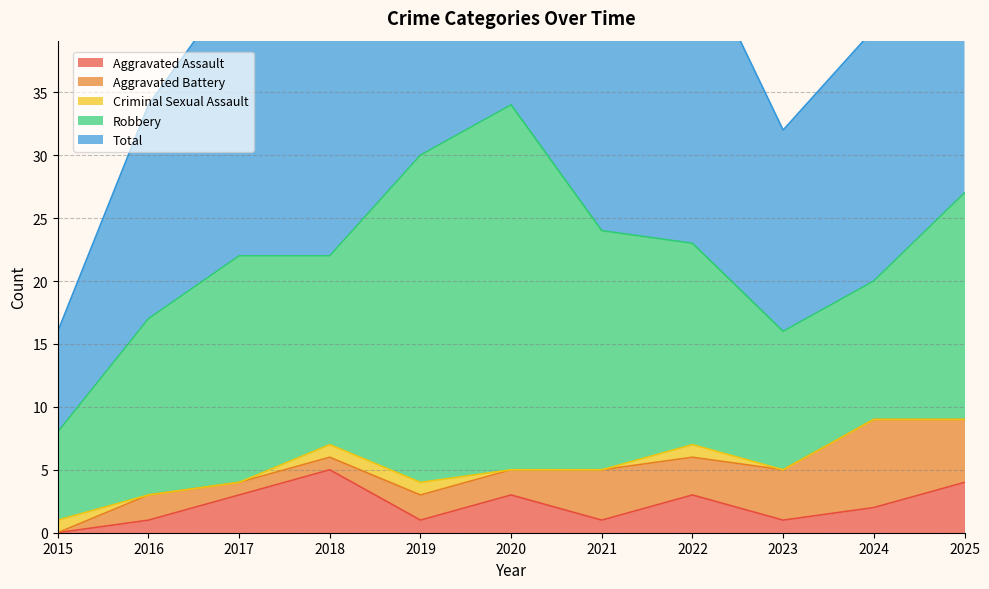

Which series has the largest range (max minus min)?

Total